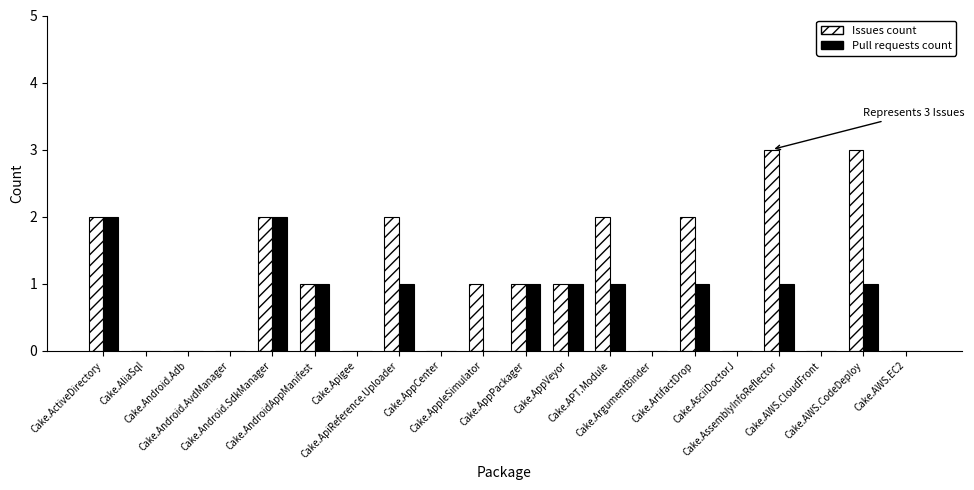

What is the sum of all Issues count values?

20